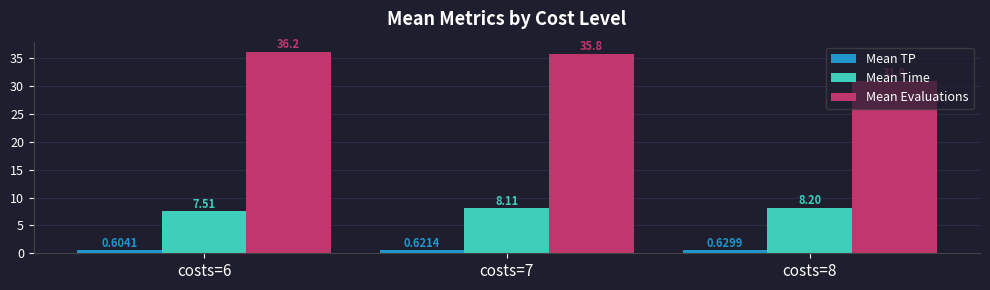

How many bars are there in each group?

3